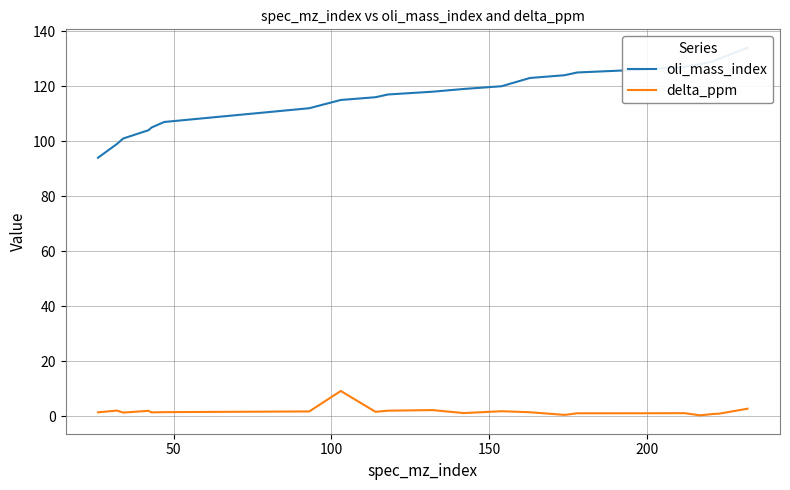

What is the maximum value for delta_ppm?

9.2